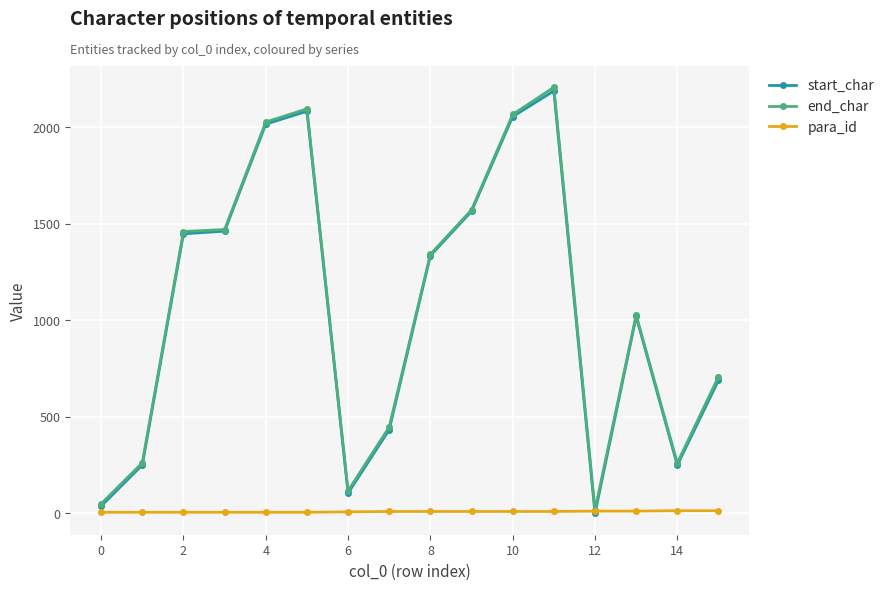

What is the average value of the para_id series?

9